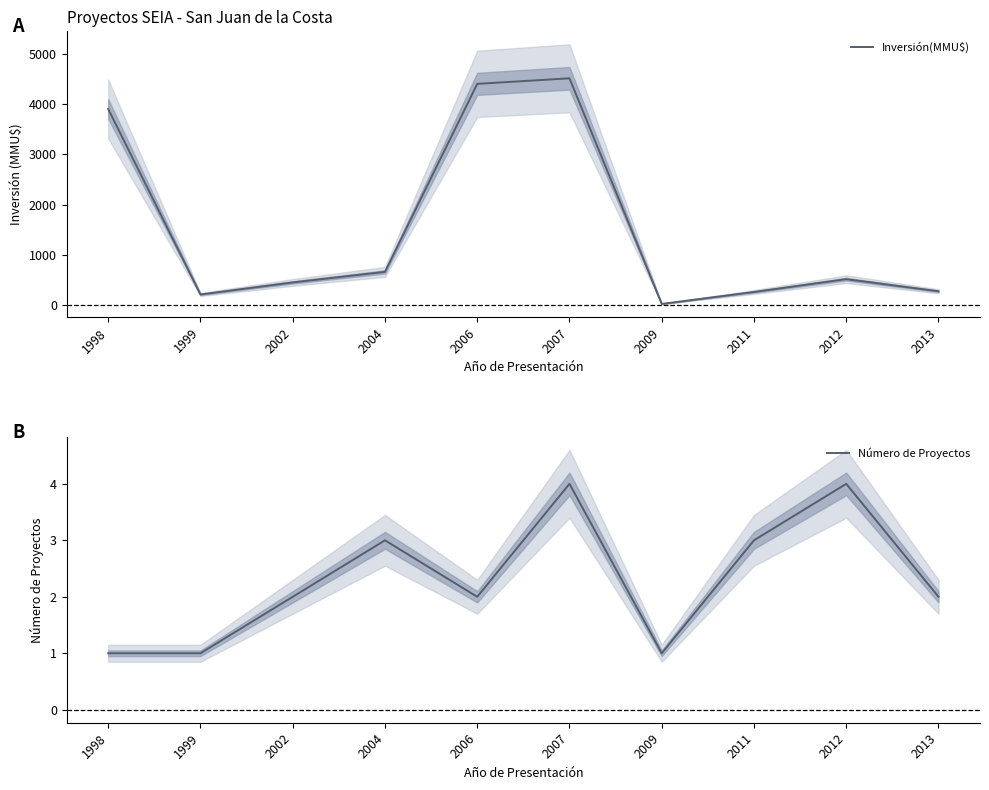

What is the sum of all Inversión(MMU$) values?

15201